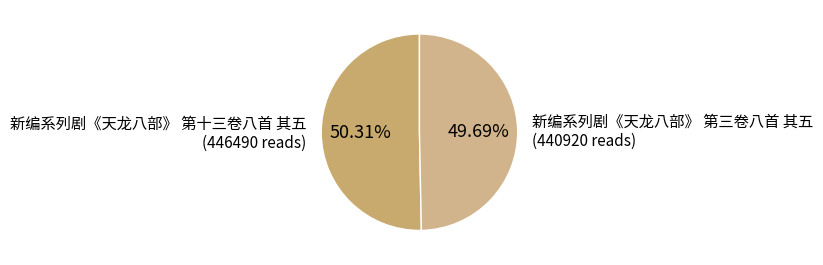

Count the number of slices in the pie.

2